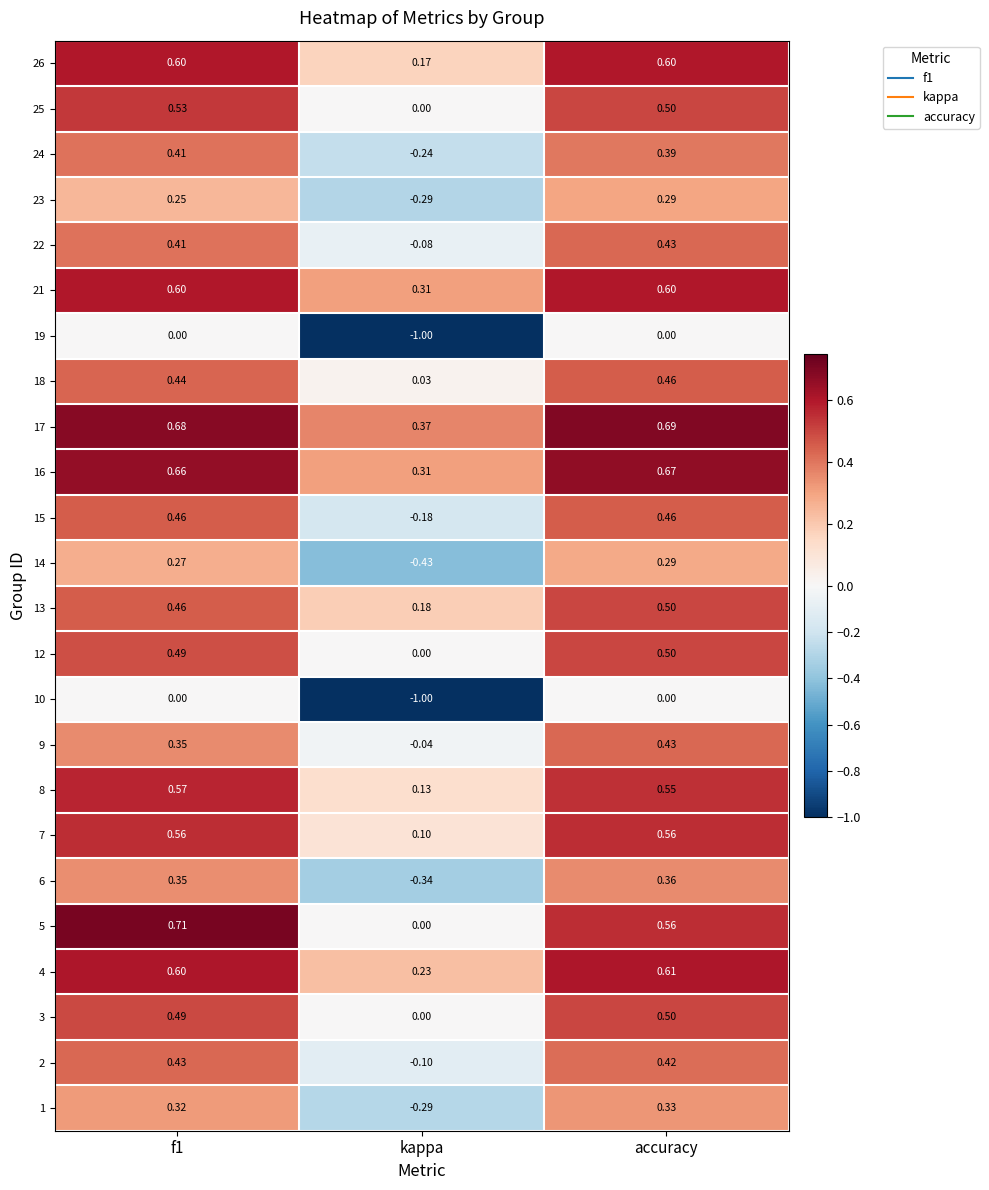

Which category has the lowest value in the 14 series?

kappa